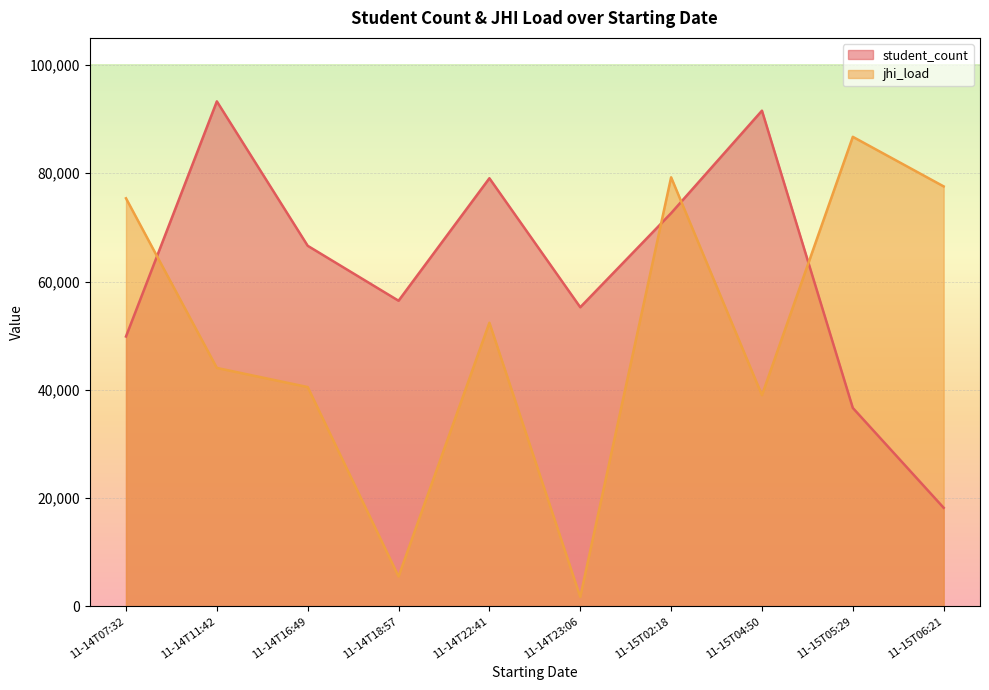

List the series in order of their overall mean, highest first.

student_count, jhi_load